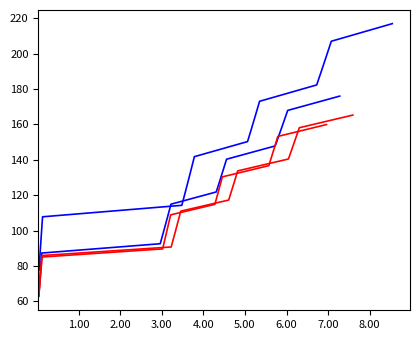

How many values in the Min (v2) series exceed 110?

10